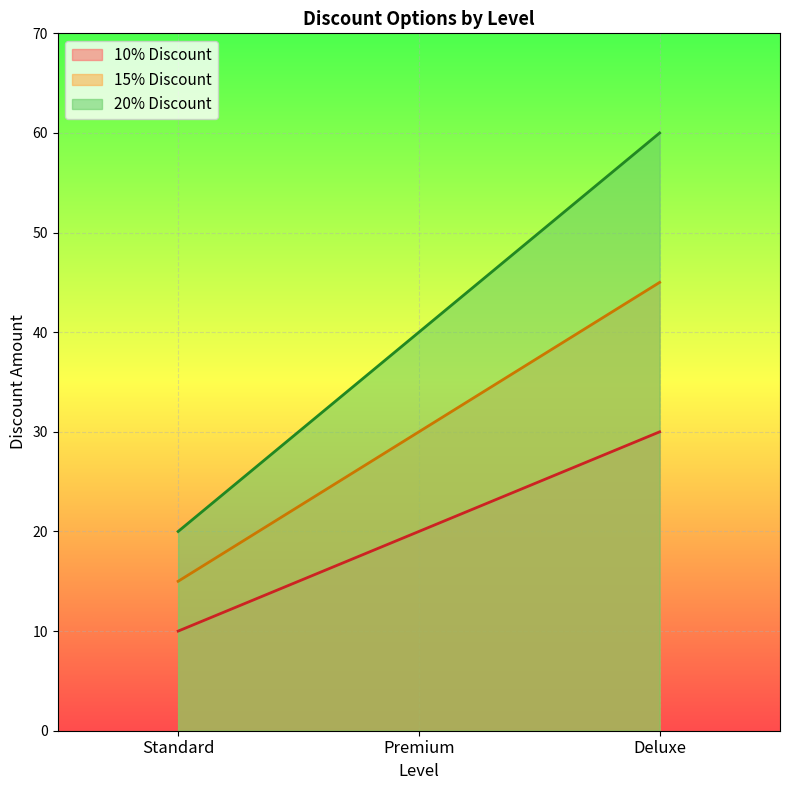

Is the value of 15% Discount at Deluxe greater than the value of 20% Discount at Premium?

Yes